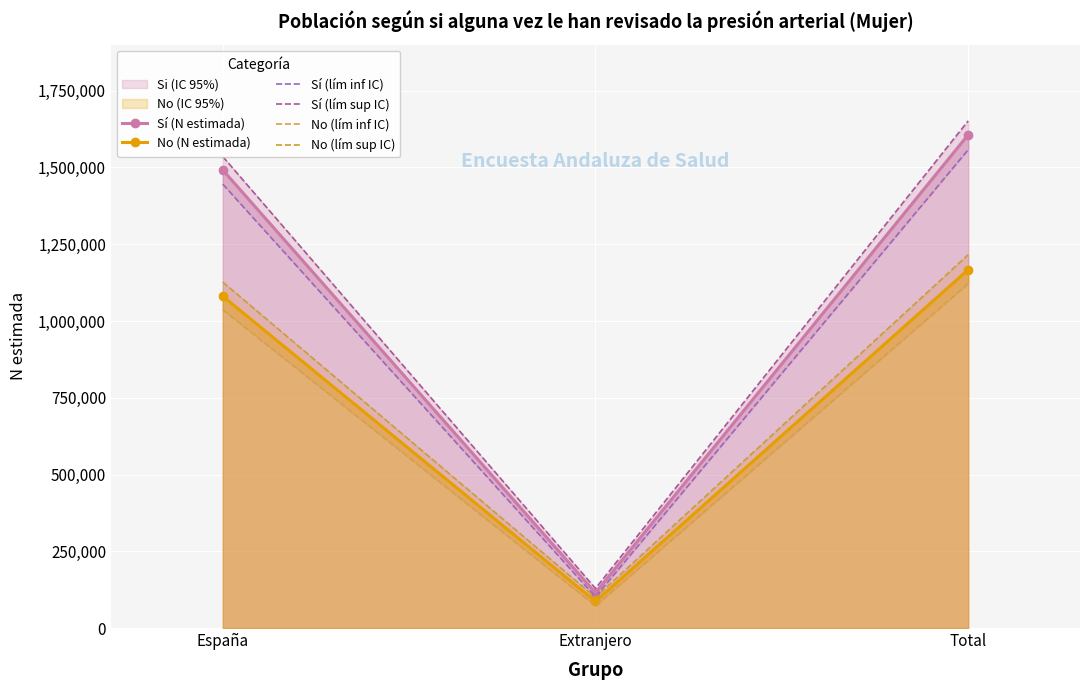

The value of No (lím inf IC) at Total is 1121851. True or false?

True